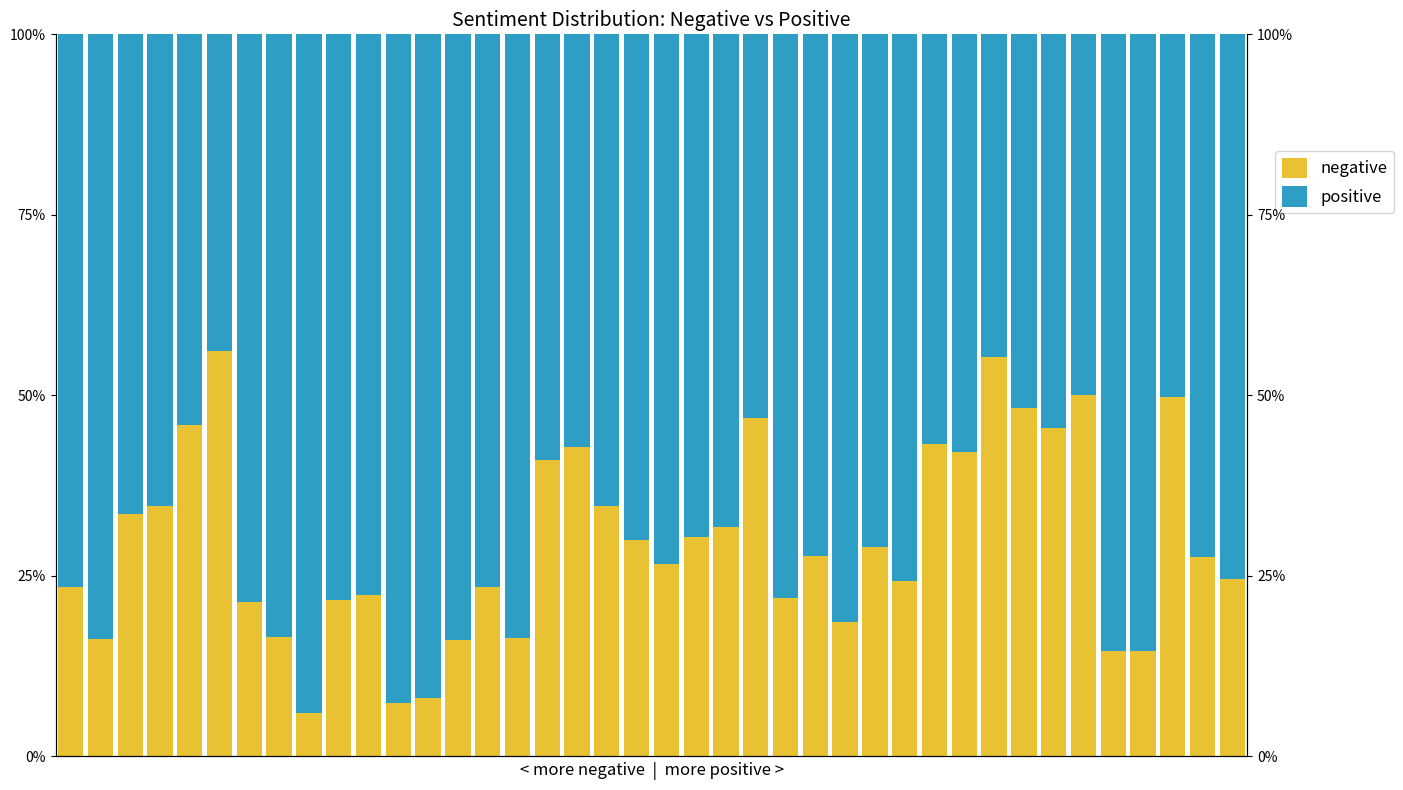

Count the number of categories in the chart.

40